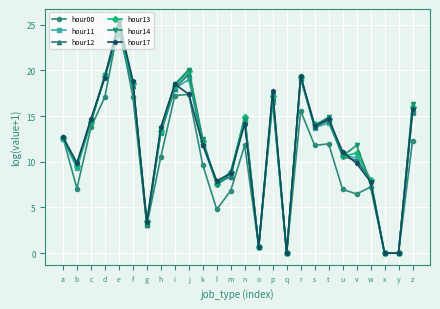

What is the value of the hour00 point at the 2nd from the left?

7.1